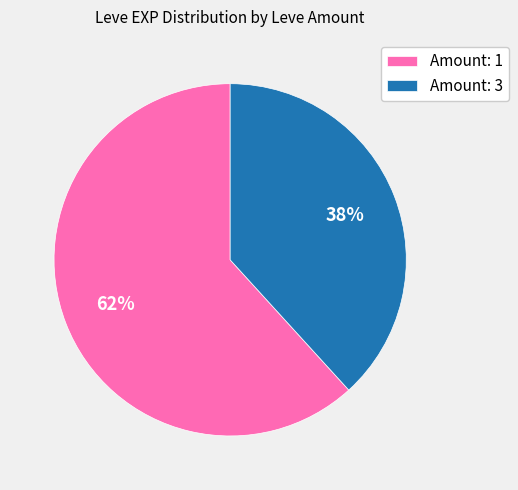

The Amount: 1 slice represents 51% of the pie. True or false?

False